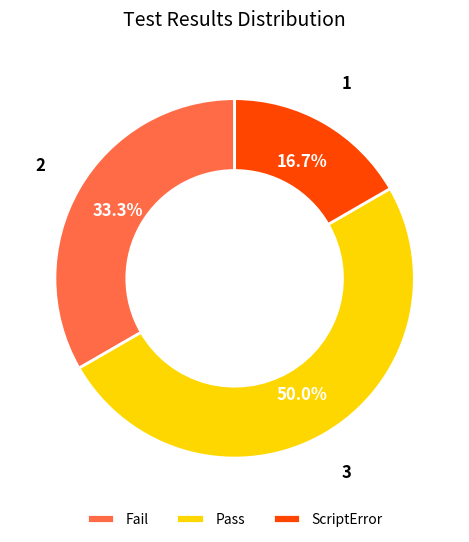

To the nearest percent, what percentage of the pie is Fail?

33%